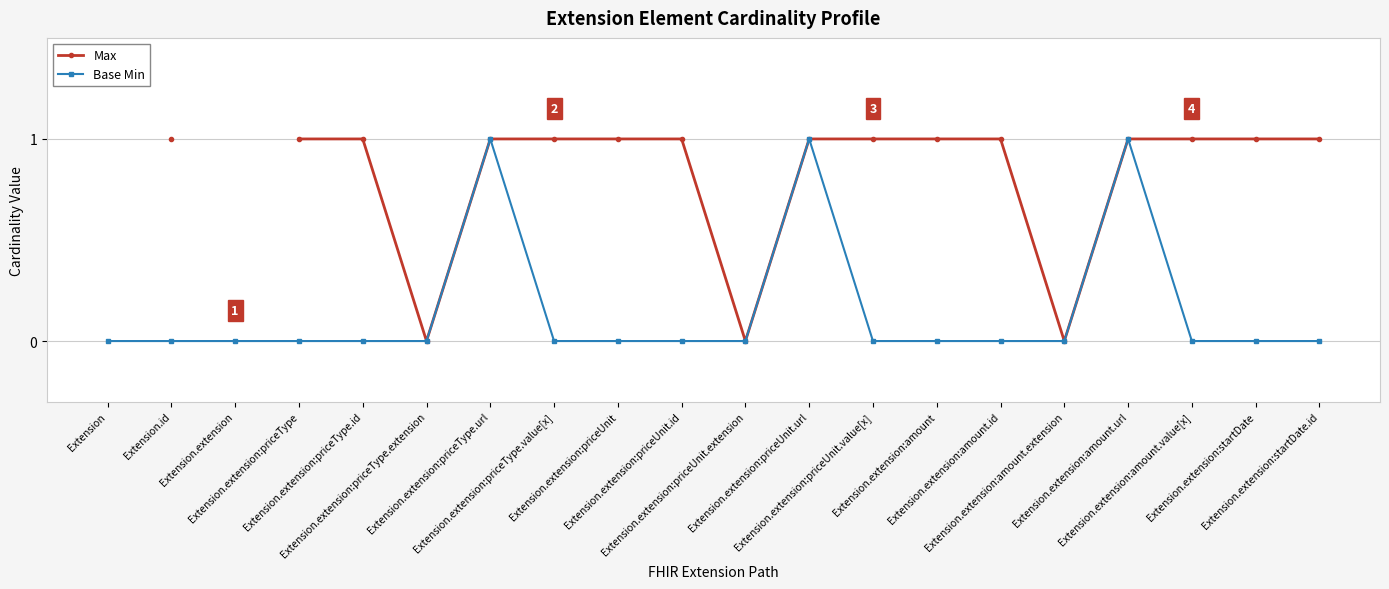

What are all the series names shown in the legend?

Max, Base Min